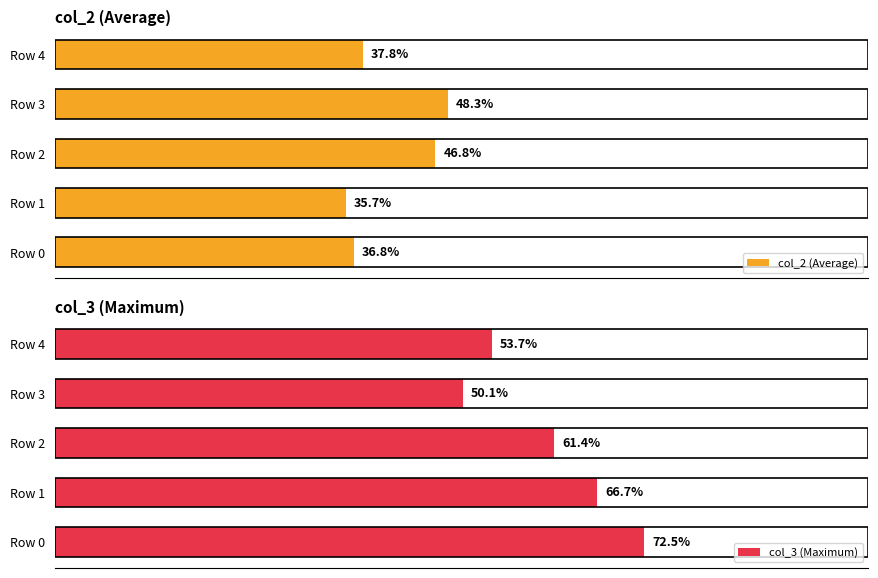

List the labels in order of col_3 (Maximum) value, largest first.

Row 0, Row 1, Row 2, Row 4, Row 3